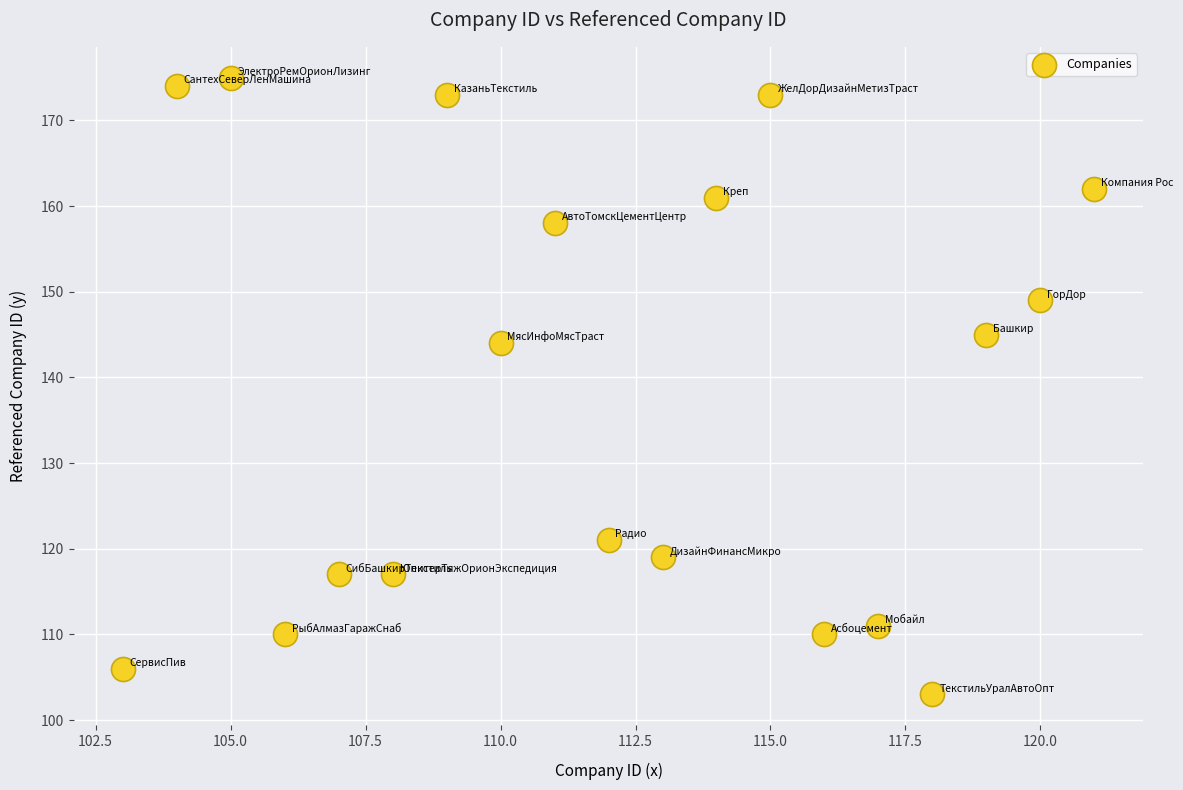

What is the range of Y values (max minus min)?

72